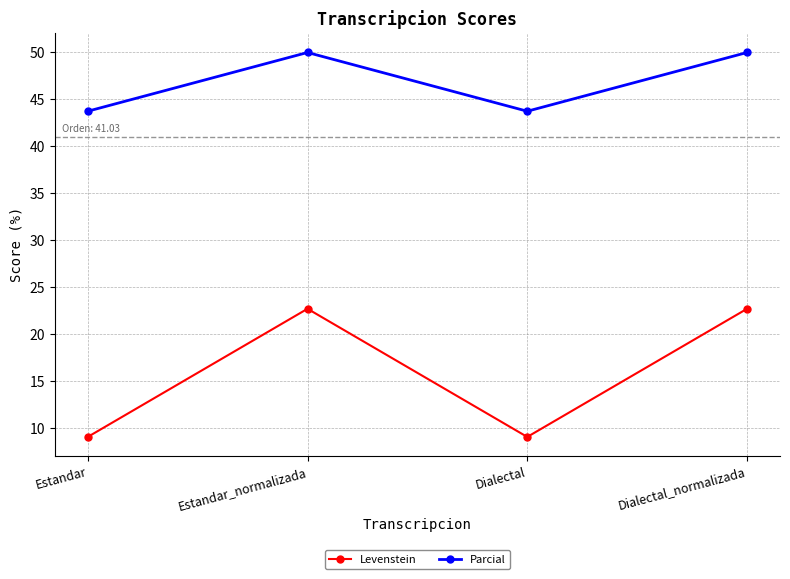

How many values in the Parcial series are below 50?

2